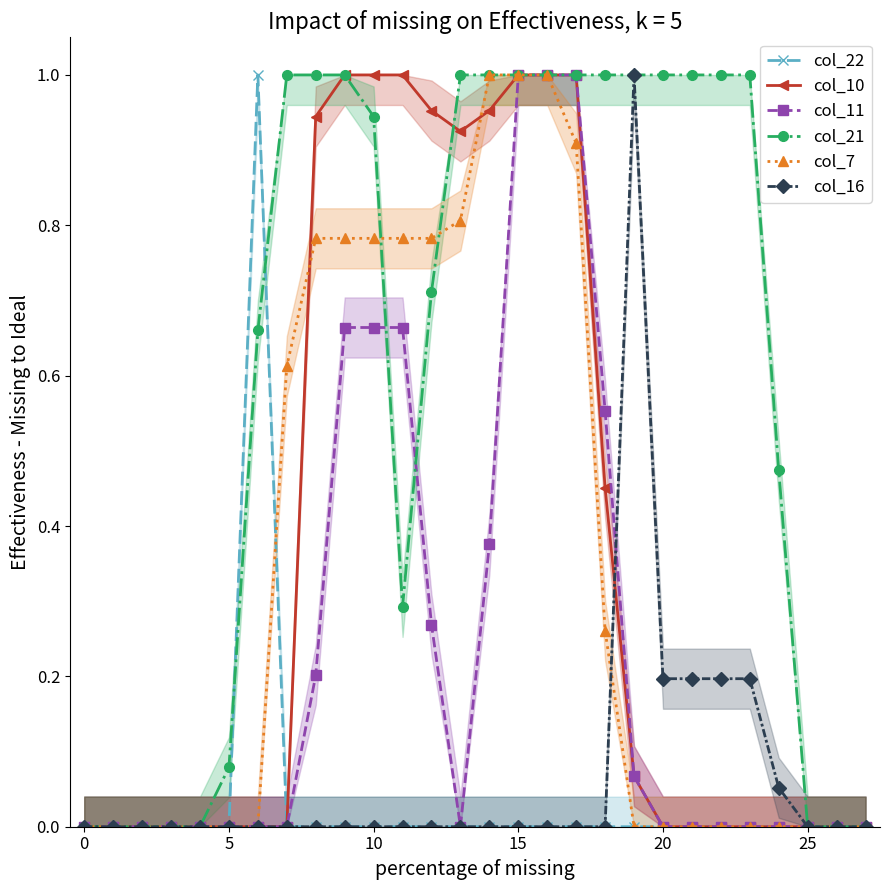

True or false: col_21 has a value of 1.8 at 20.

False